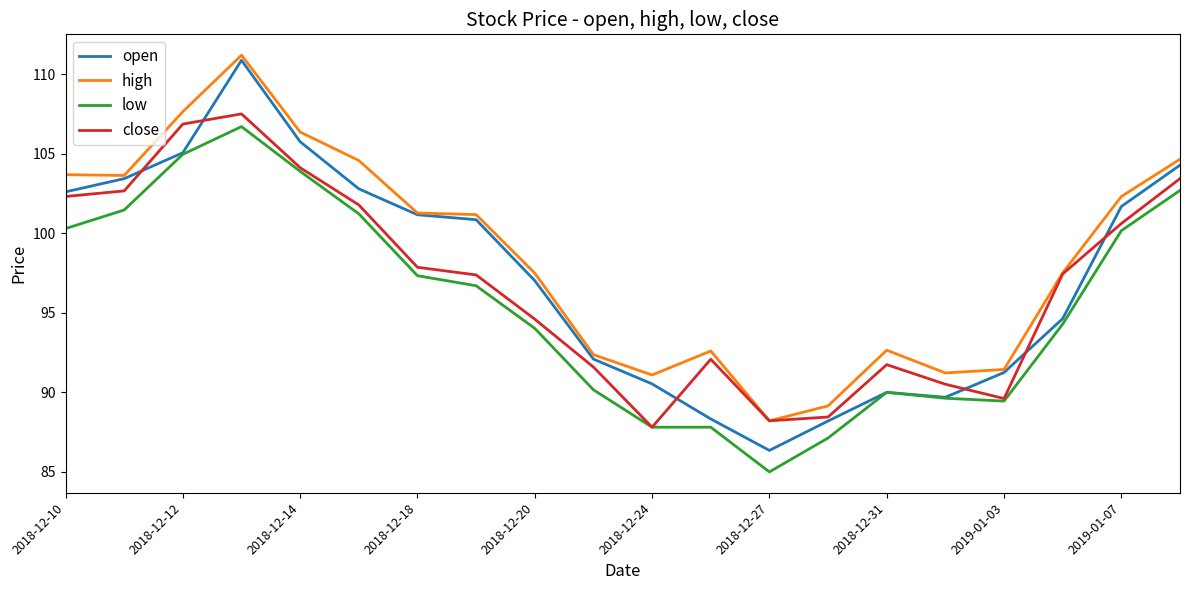

Which series has the widest spread of values?

open